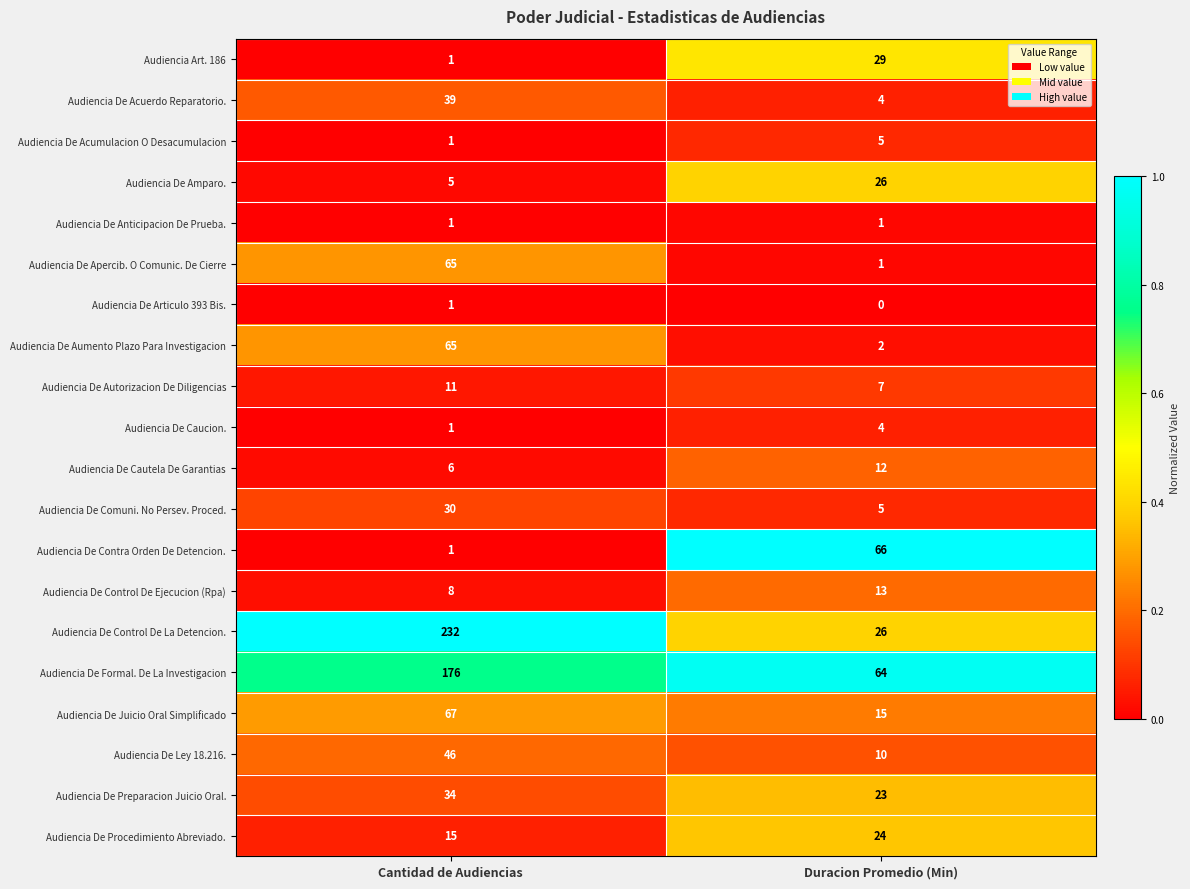

What value does the Audiencia De Cautela De Garantias series have at Cantidad de Audiencias?

6